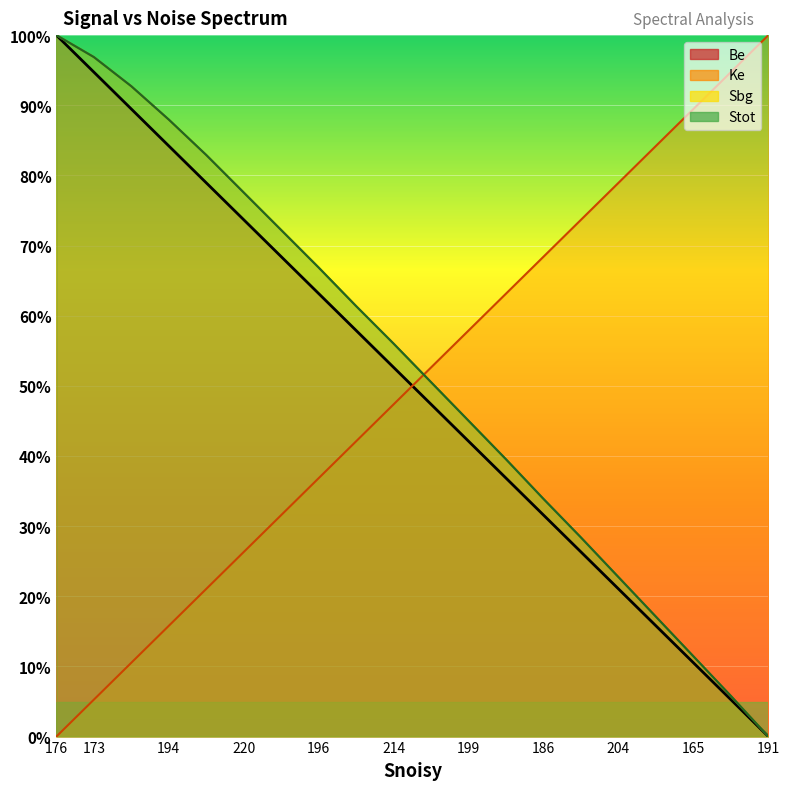

True or false: Sbg and Be intersect in this chart.

False